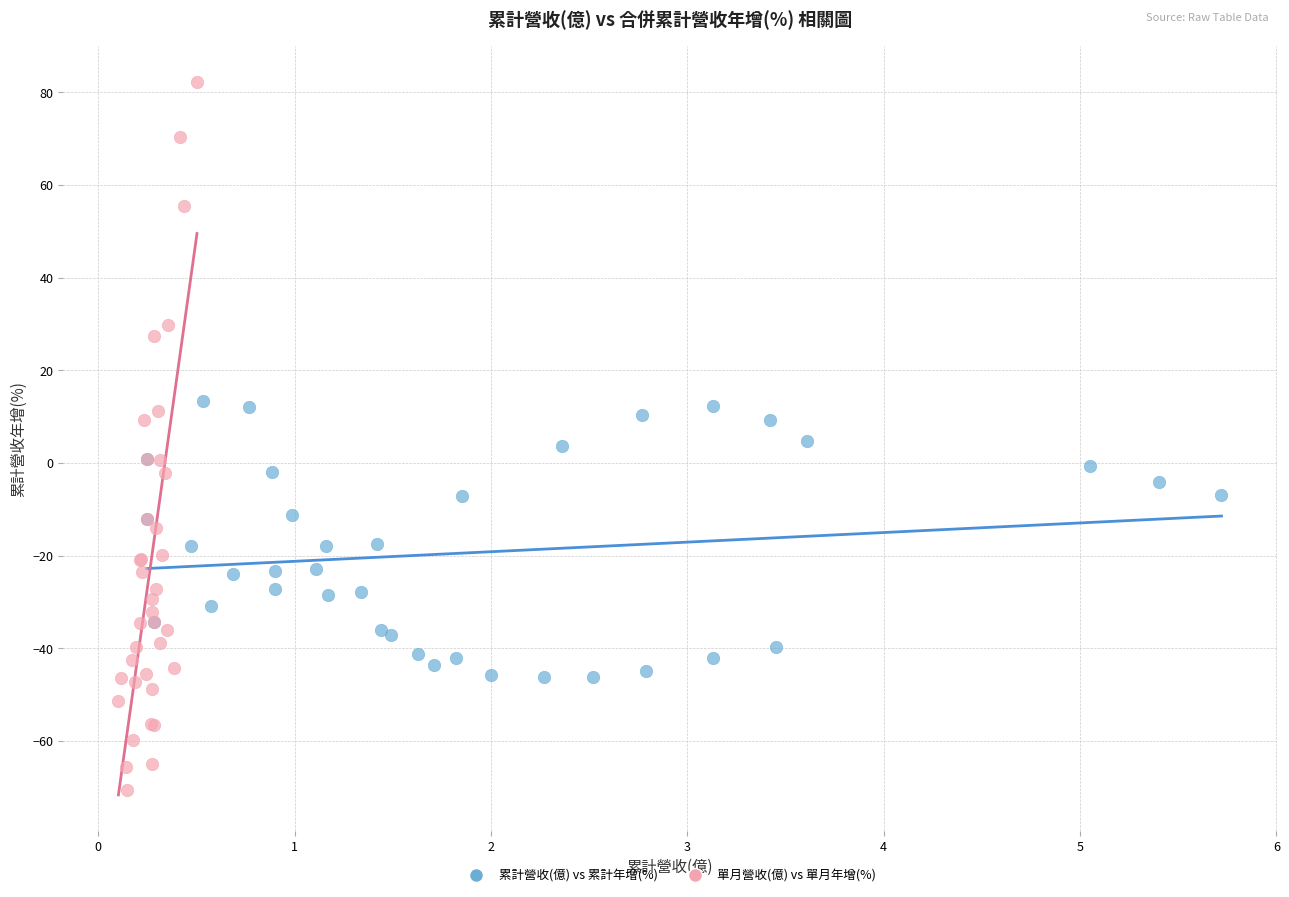

Which series has the largest Y range (max minus min)?

單月營收(億) vs 單月年增(%)